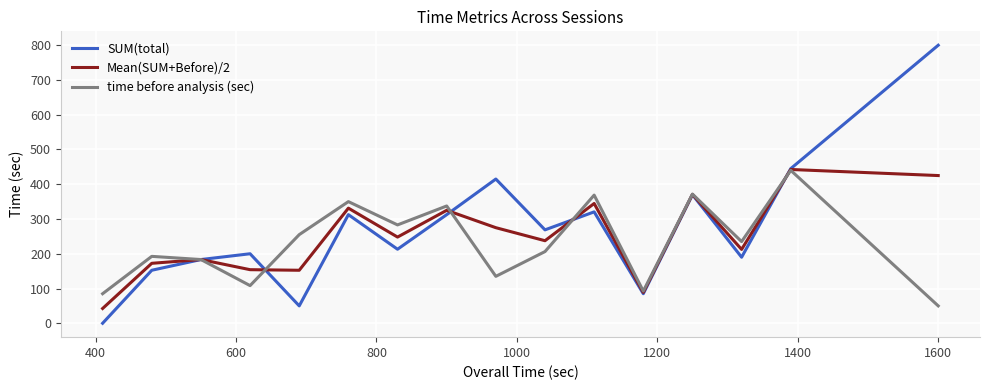

Which series has the widest spread of values?

SUM(total)